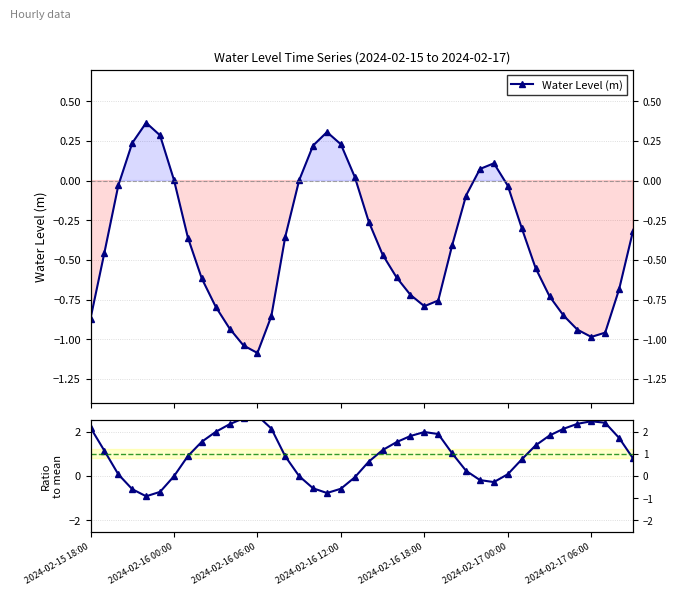

What is the smallest value displayed?

-1.1